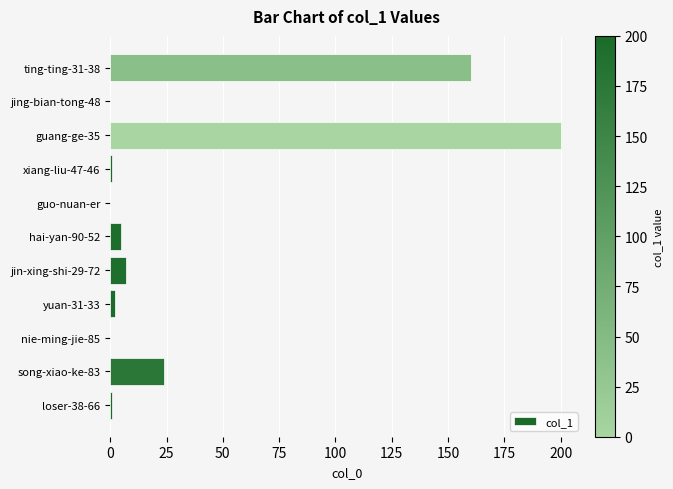

Which category has the highest value across all series?

guang-ge-35